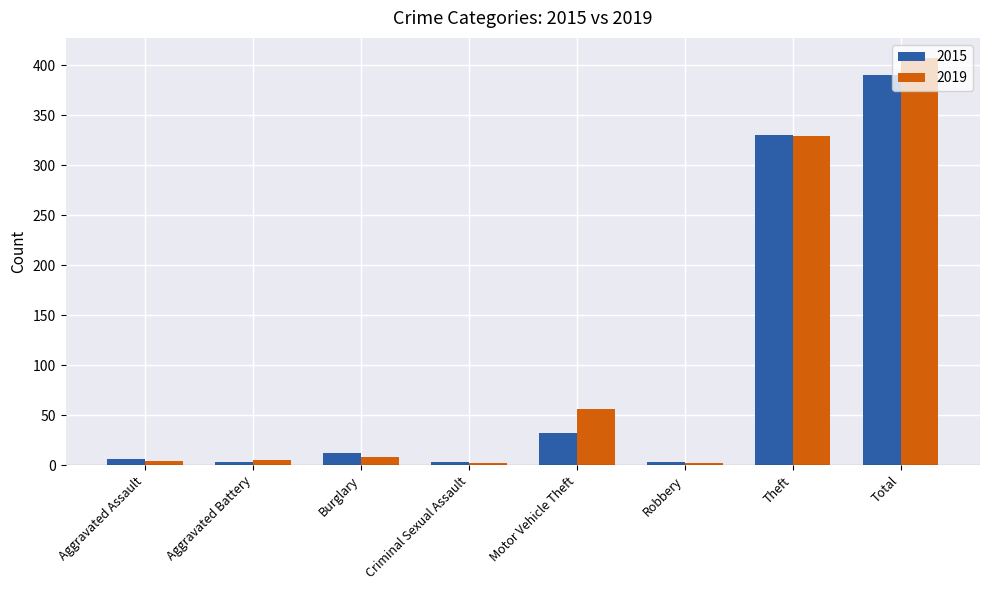

Is it true that 2019 equals 159 at Theft?

False